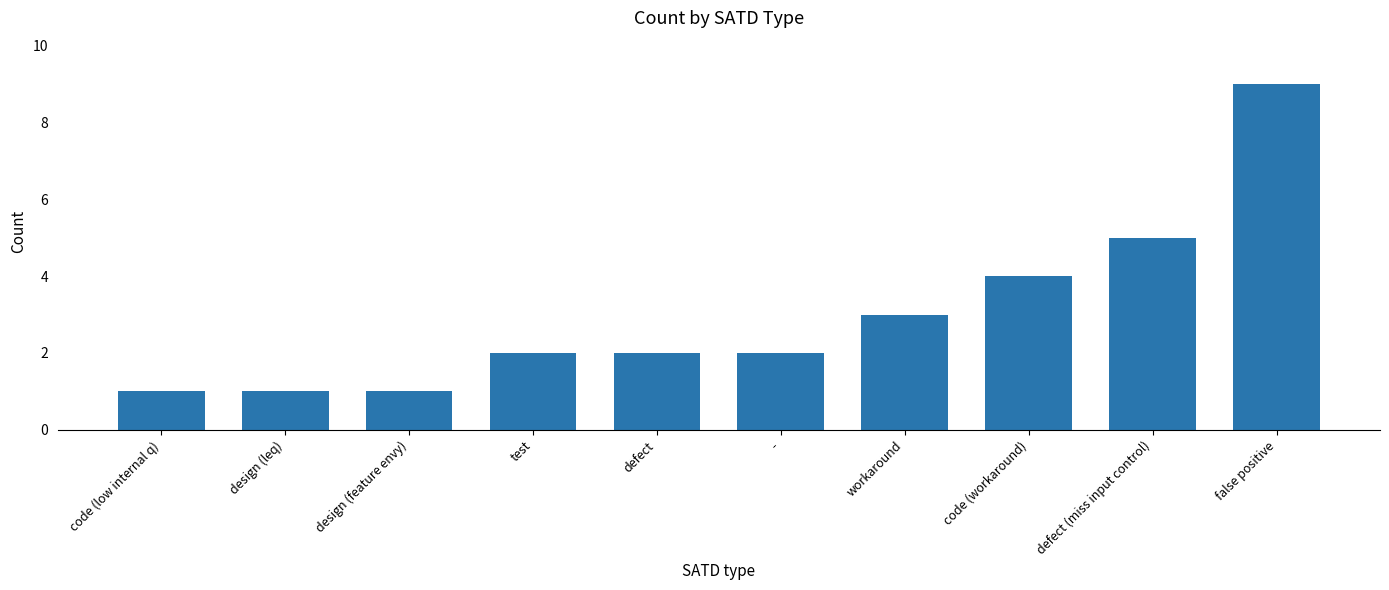

The value at defect (miss input control) is 1. True or false?

False